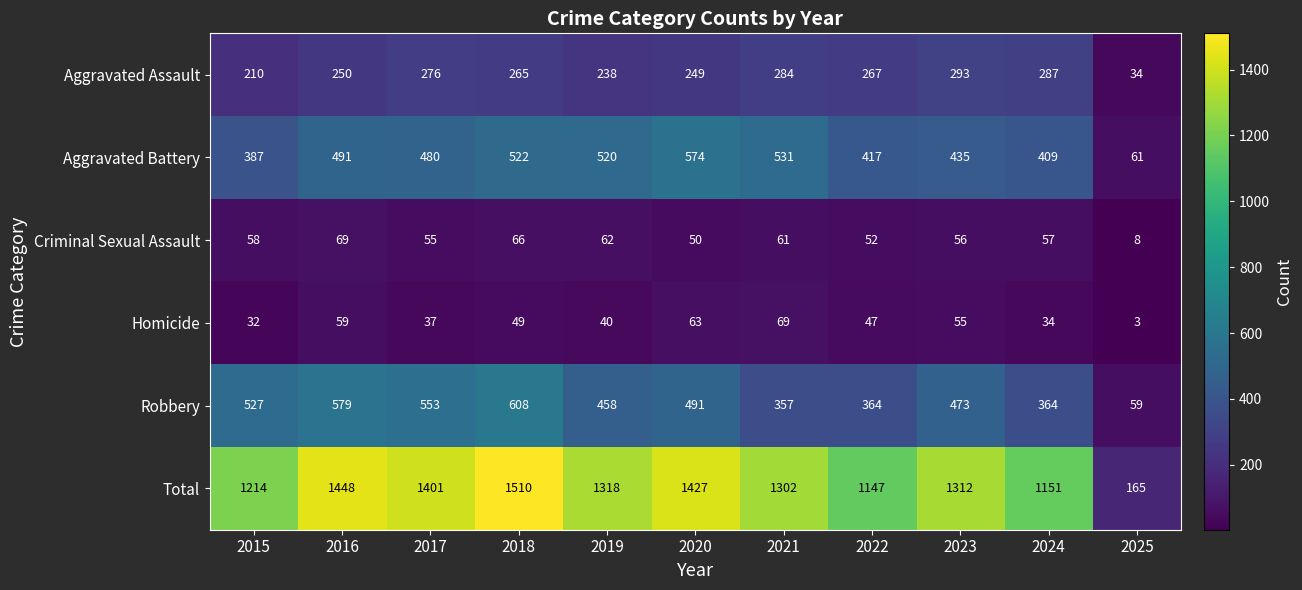

At 2018, list the series in order from largest to smallest.

Total, Robbery, Aggravated Battery, Aggravated Assault, Criminal Sexual Assault, Homicide